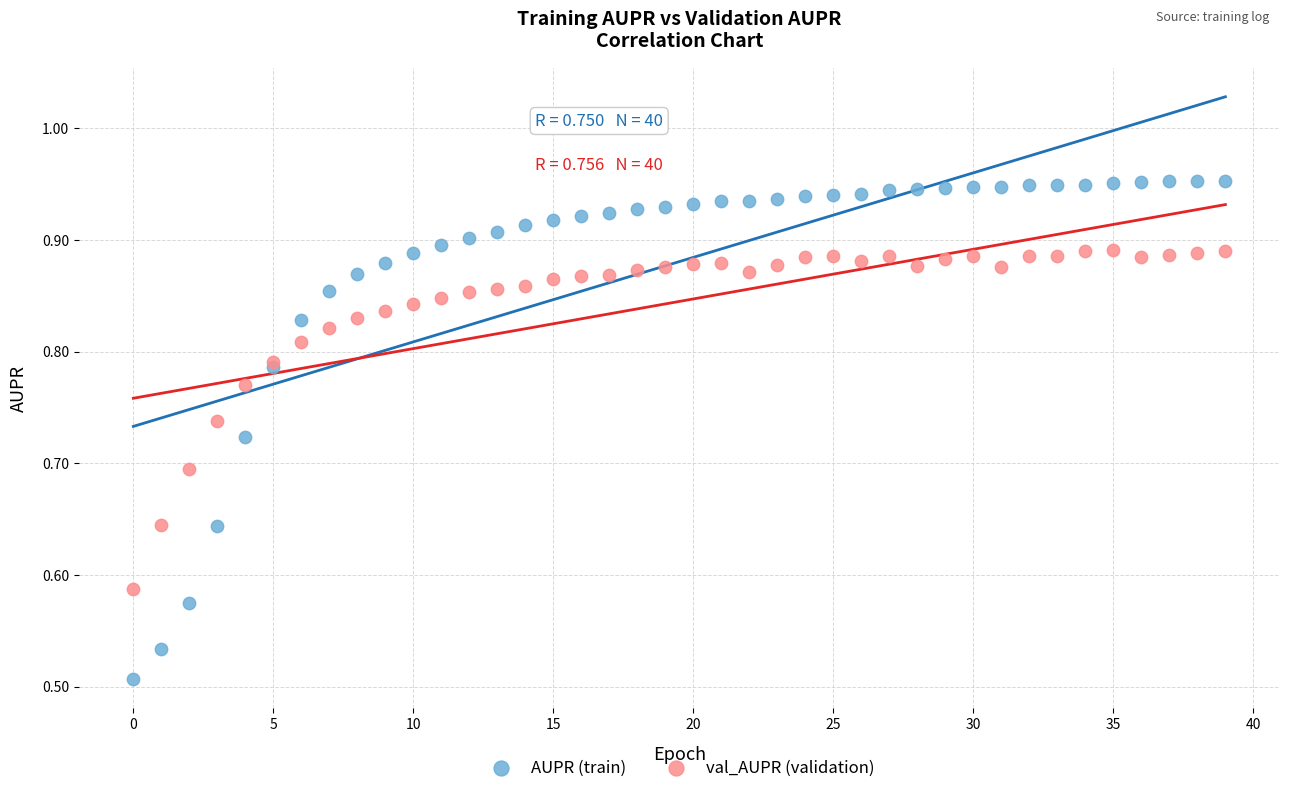

Which series has the widest spread of Y values?

AUPR (train)